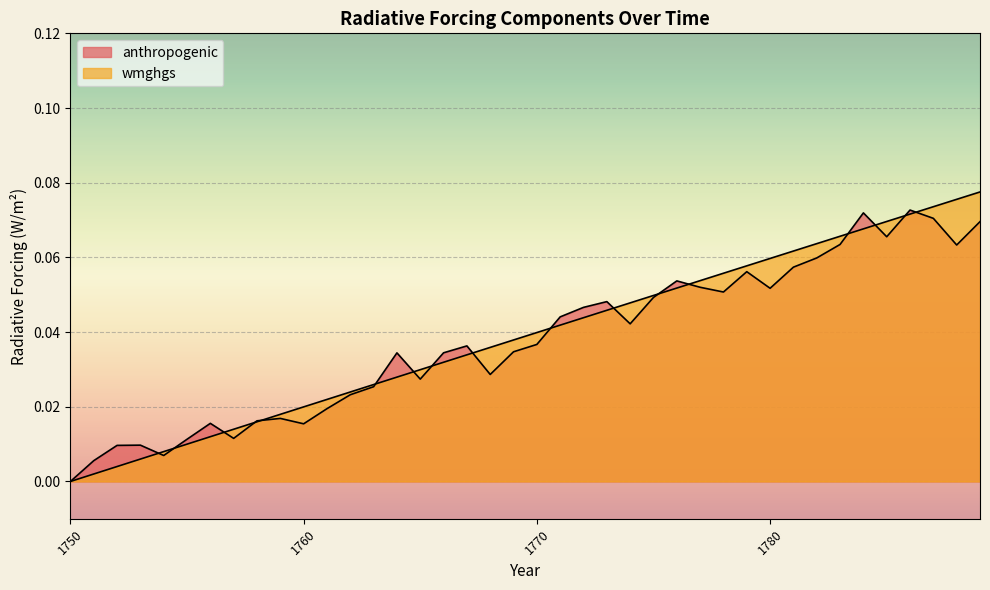

What is the highest value of the anthropogenic series?

0.1